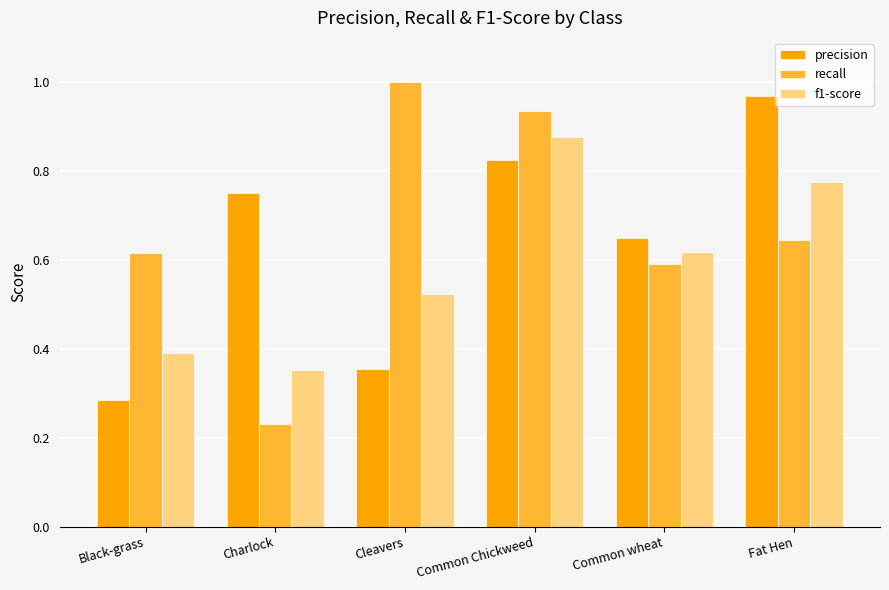

Which series changed the most between Black-grass and Cleavers?

recall